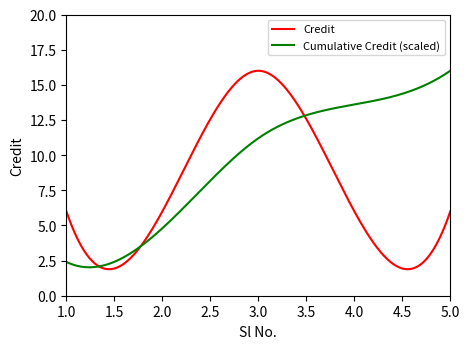

Which series has the largest total across all categories?

Cumulative Credit (scaled)